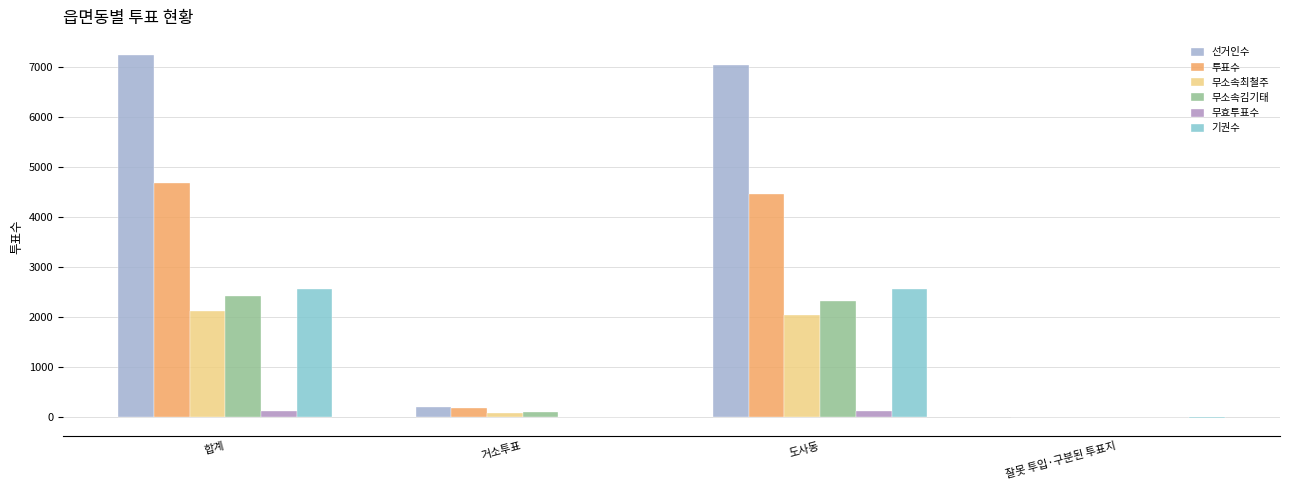

Count the number of data series in this chart.

6